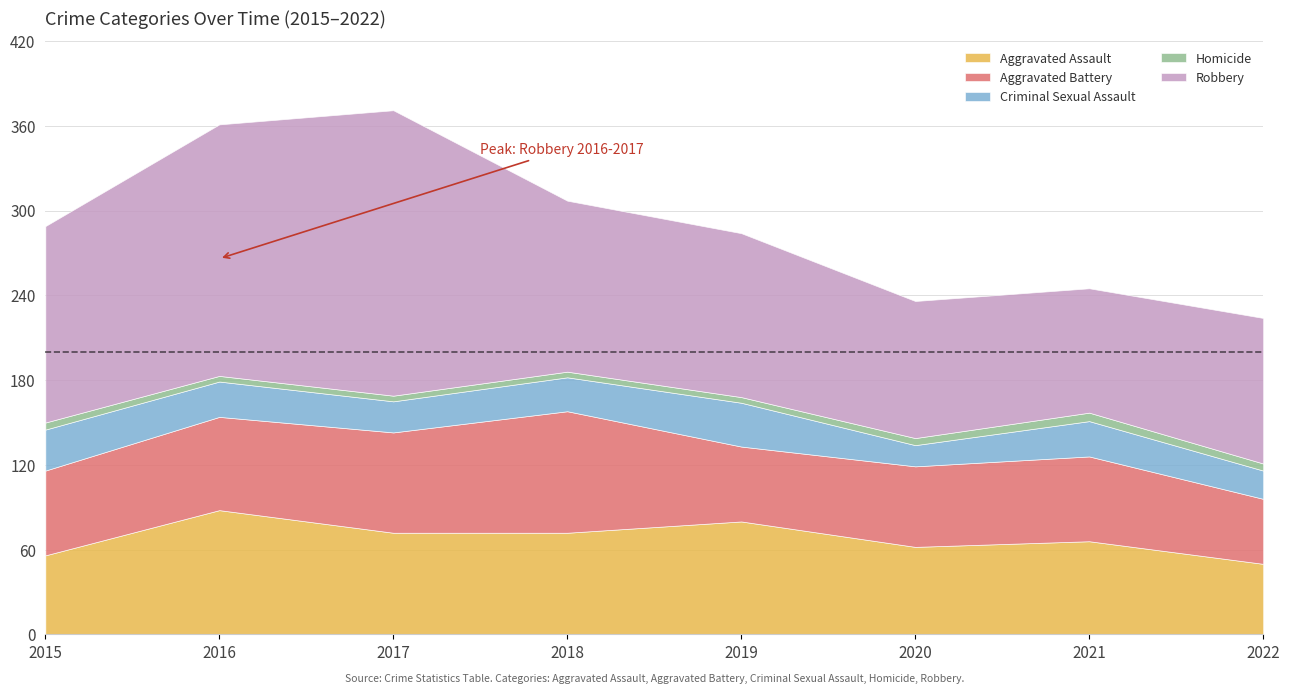

True or false: Robbery has more than 2 points higher than both neighbors.

False